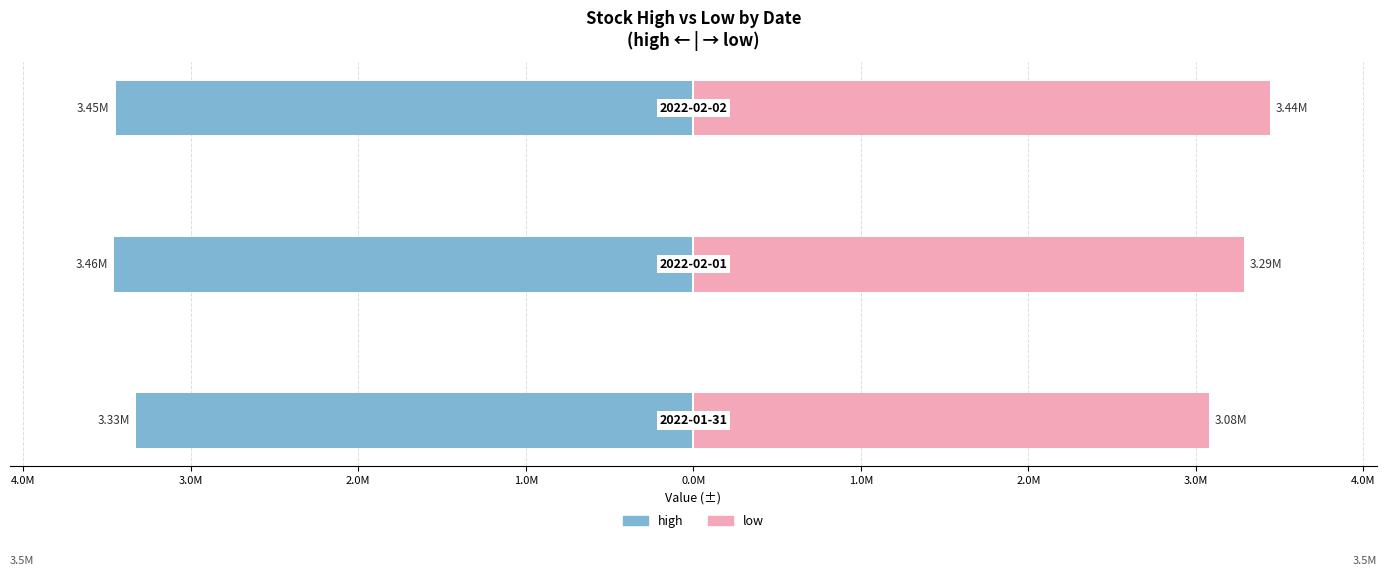

Reading left to right, transcribe all the data shown in this chart.

high: 5.0M=-3330000	4.0M=-3457000	3.0M=-3449000
low: 5.0M=3080000	4.0M=3290000	3.0M=3440000